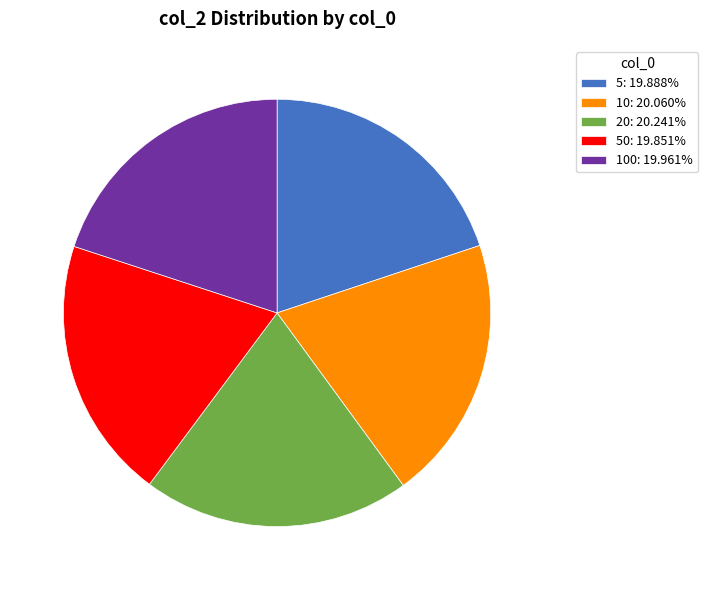

Is the sum of 50: 19.851% and 20: 20.241% greater than half?

No